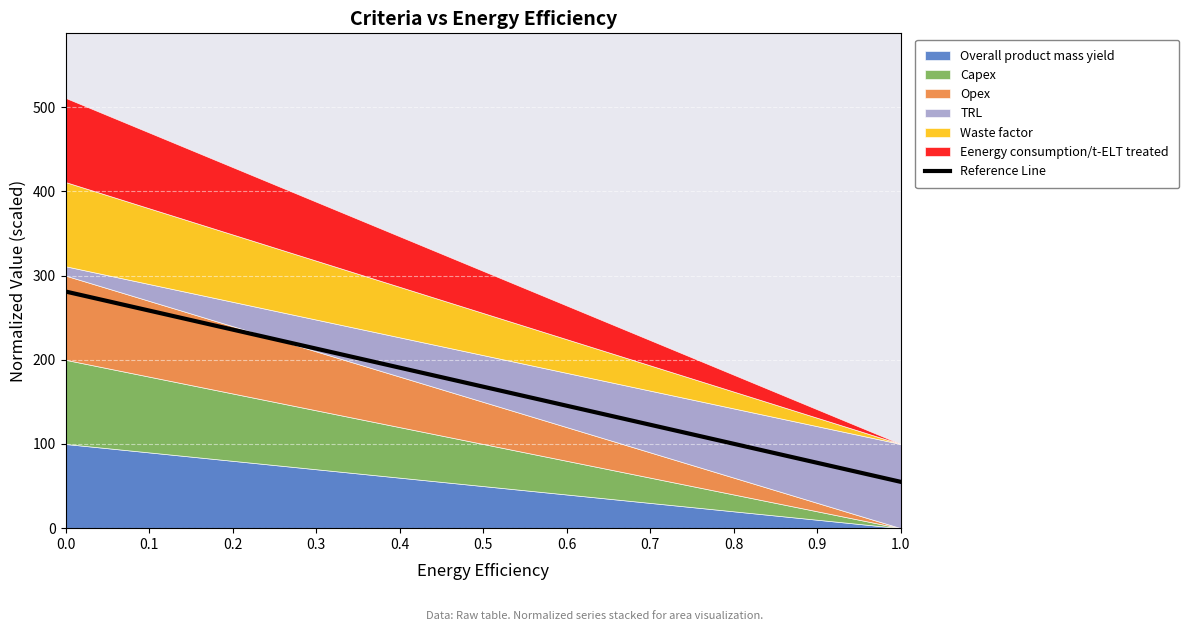

The value of Reference Line at 0.3 is 65.9. True or false?

False